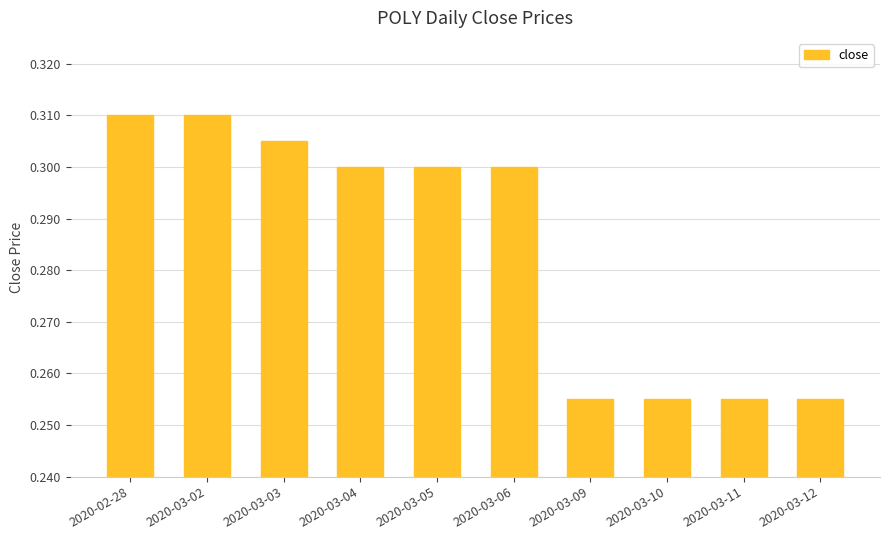

Which has a higher value, 2020-03-02 or 2020-03-11?

2020-03-02